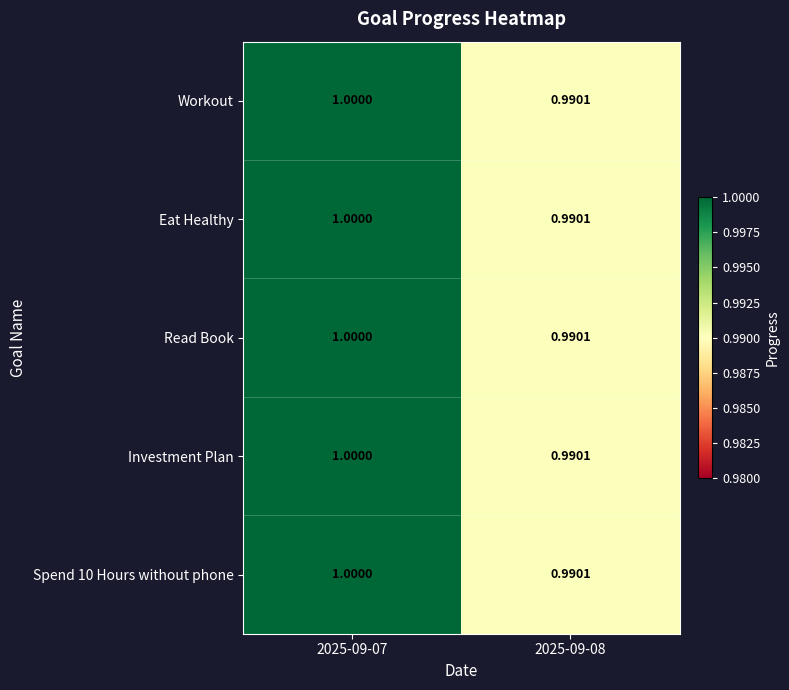

Is the value of Investment Plan at 2025-09-08 greater than the value of Spend 10 Hours without phone at 2025-09-07?

No